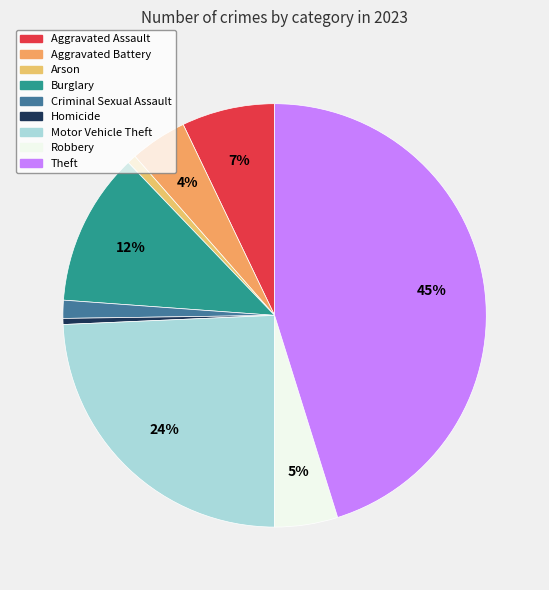

How many slices are in this pie chart?

9